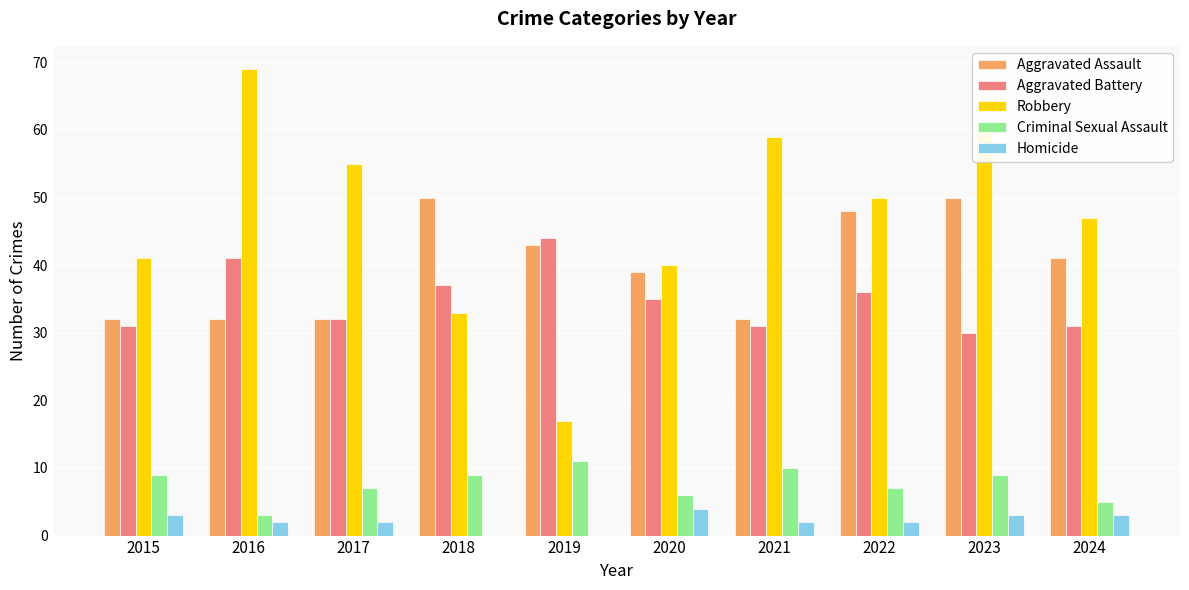

Are the bars grouped side by side (vs. stacked)?

Yes